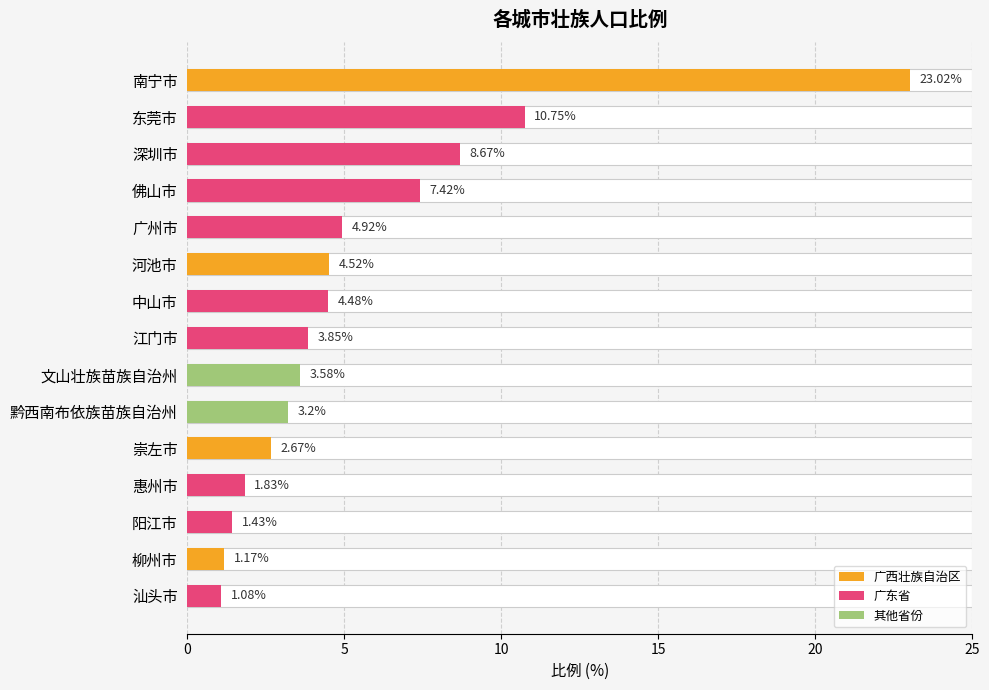

How many series are shown in this chart?

1